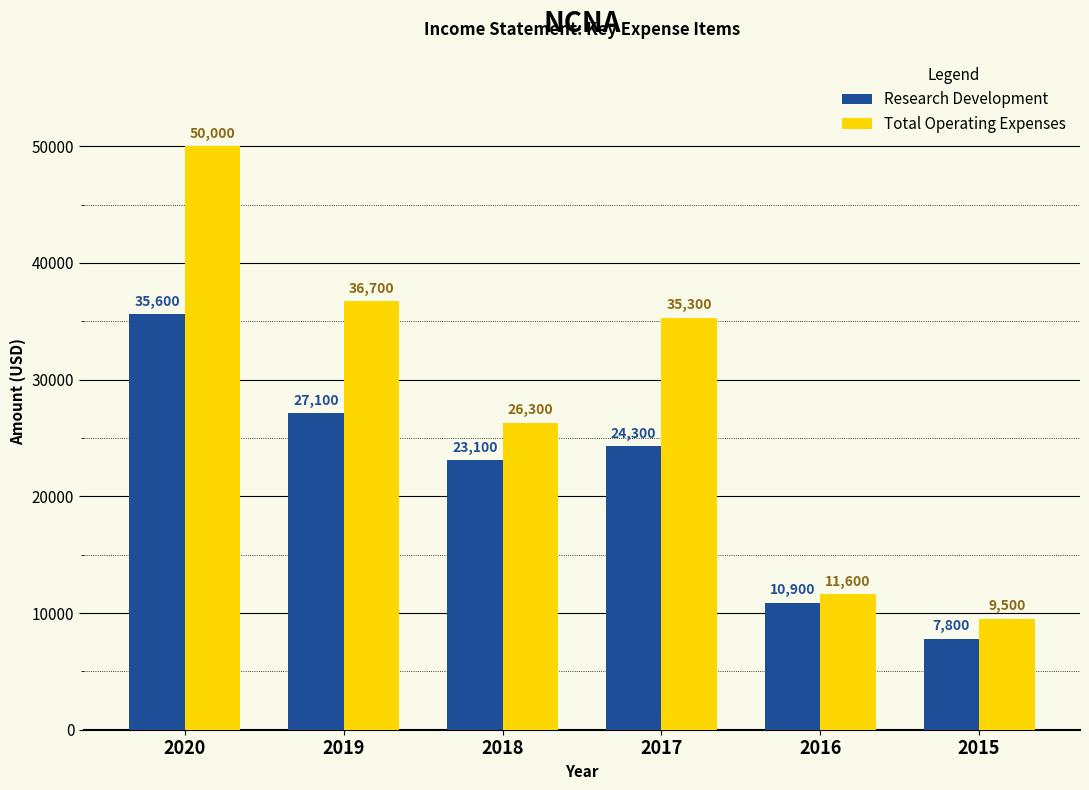

Reading right to left, list all the values displayed in this chart.

Research Development: 2015=7800	2016=10900	2017=24300	2018=23100	2019=27100	2020=35600
Total Operating Expenses: 2015=9500	2016=11600	2017=35300	2018=26300	2019=36700	2020=50000